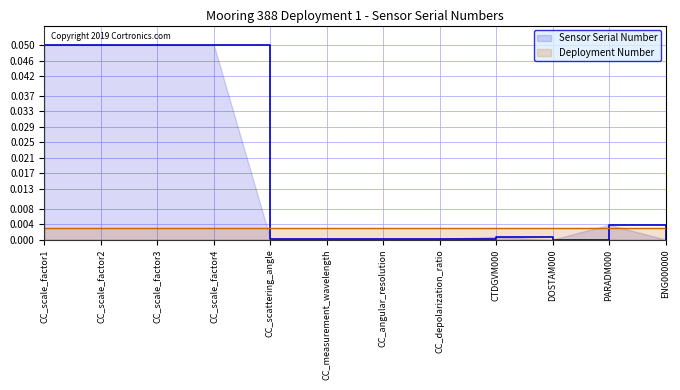

Rank the categories by value from lowest to highest.

DOSTAM000, ENG000000, CC_scattering_angle, CC_measurement_wavelength, CC_angular_resolution, CC_depolarization_ratio, CTDGVM000, PARADM000, CC_scale_factor1, CC_scale_factor2, CC_scale_factor3, CC_scale_factor4